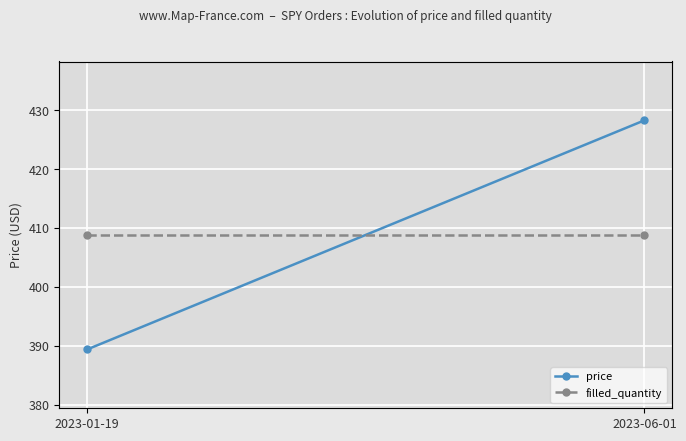

True or false: filled_quantity has a value of 213.9 at 2023-06-01.

False